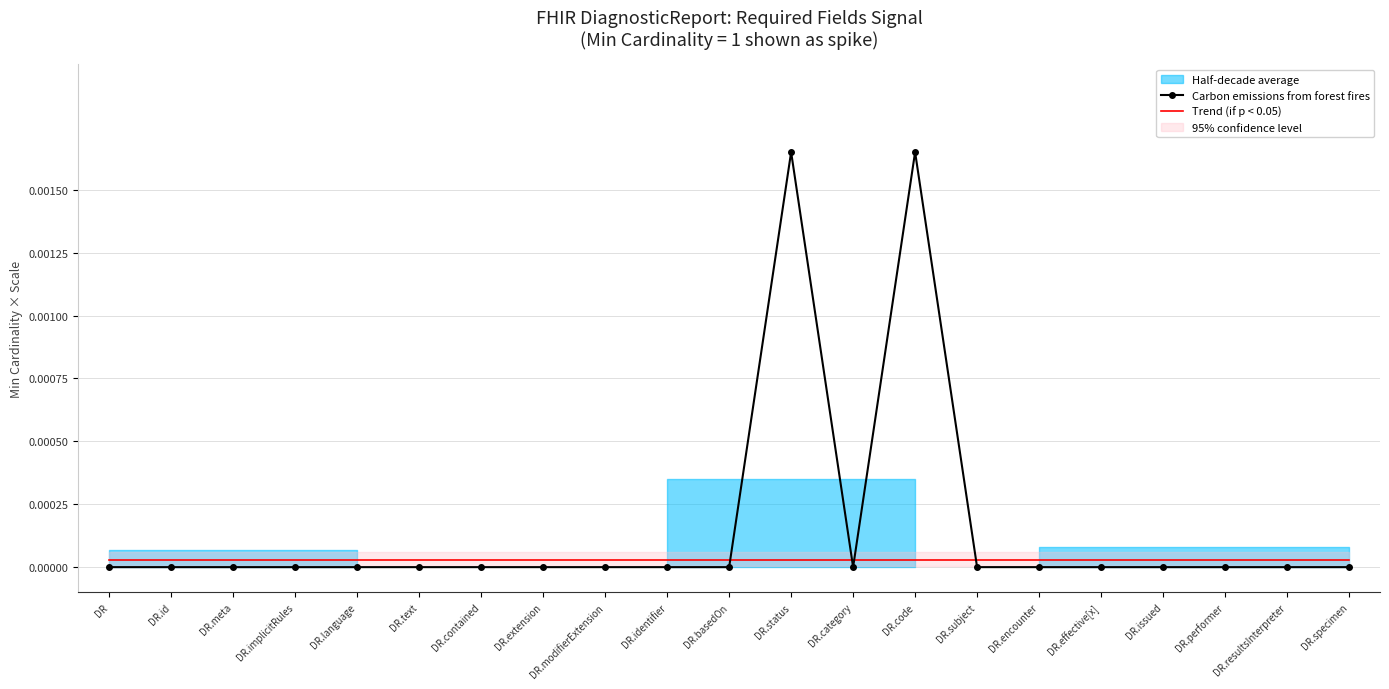

After their last crossing, which series has the higher values: Carbon emissions from forest fires or Trend (if p < 0.05)?

Trend (if p < 0.05)